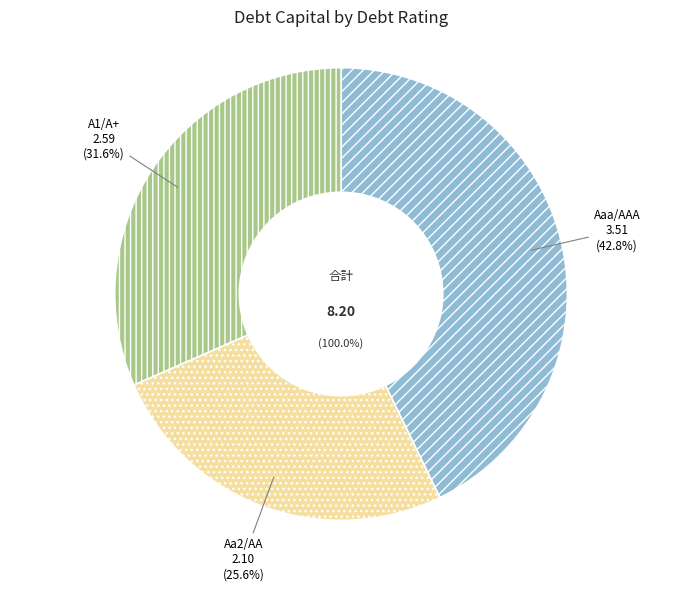

Between Aaa/AAA and A1/A+, which is larger?

Aaa/AAA